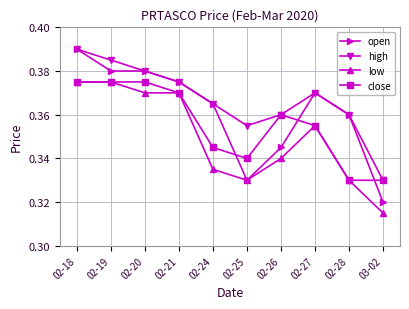

Which label corresponds to the largest value in the chart?

02-18